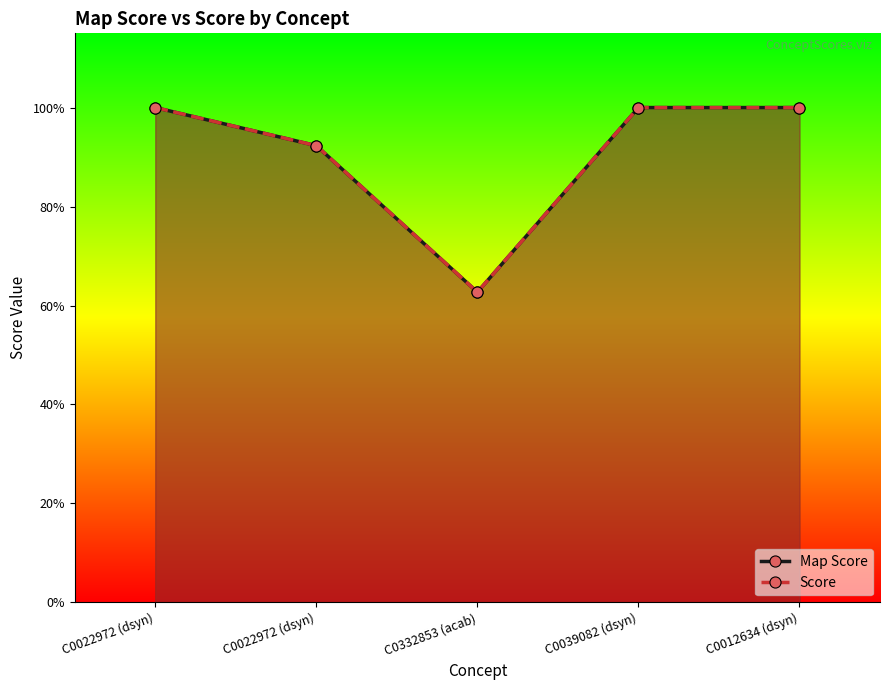

What is the label of the 3rd point from the left?

C0332853 (acab)